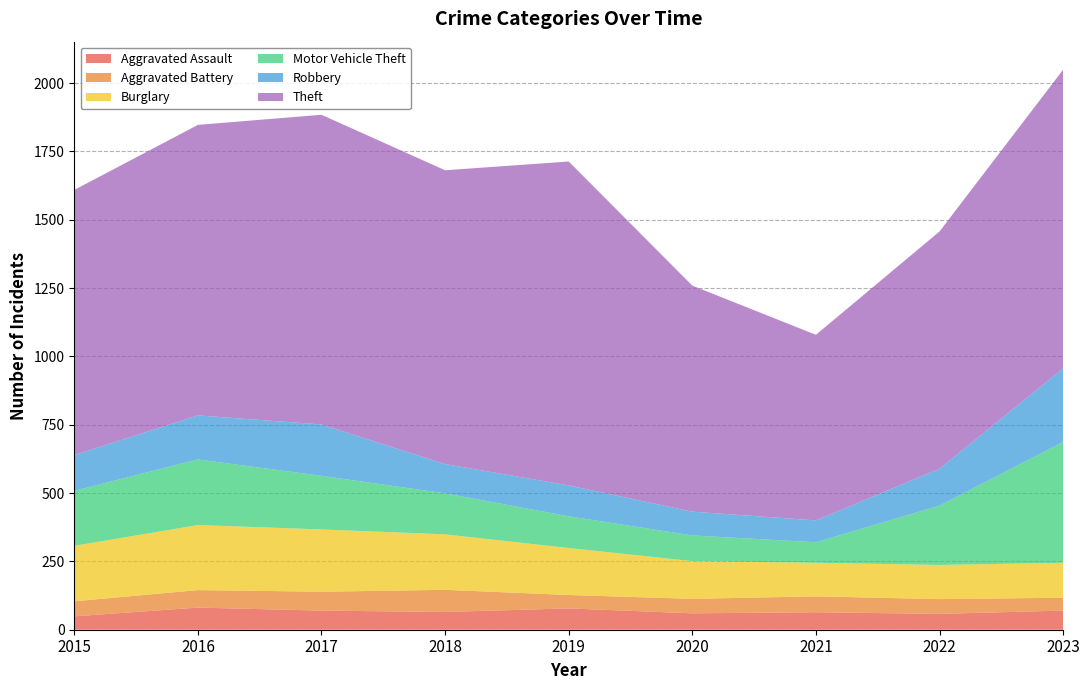

Reading left to right, transcribe all the data shown in this chart.

Aggravated Assault: 49	81	70	65	78	60	64	58	70
Aggravated Battery: 55	64	69	81	49	53	58	54	47
Burglary: 203	238	228	203	172	138	123	125	128
Motor Vehicle Theft: 201	240	196	150	116	94	75	217	442
Robbery: 131	161	188	107	113	87	80	135	269
Theft: 970	1063	1133	1075	1185	827	679	868	1093